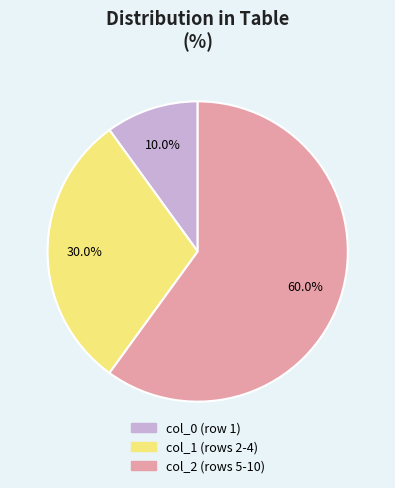

How many segments does this pie chart have?

3